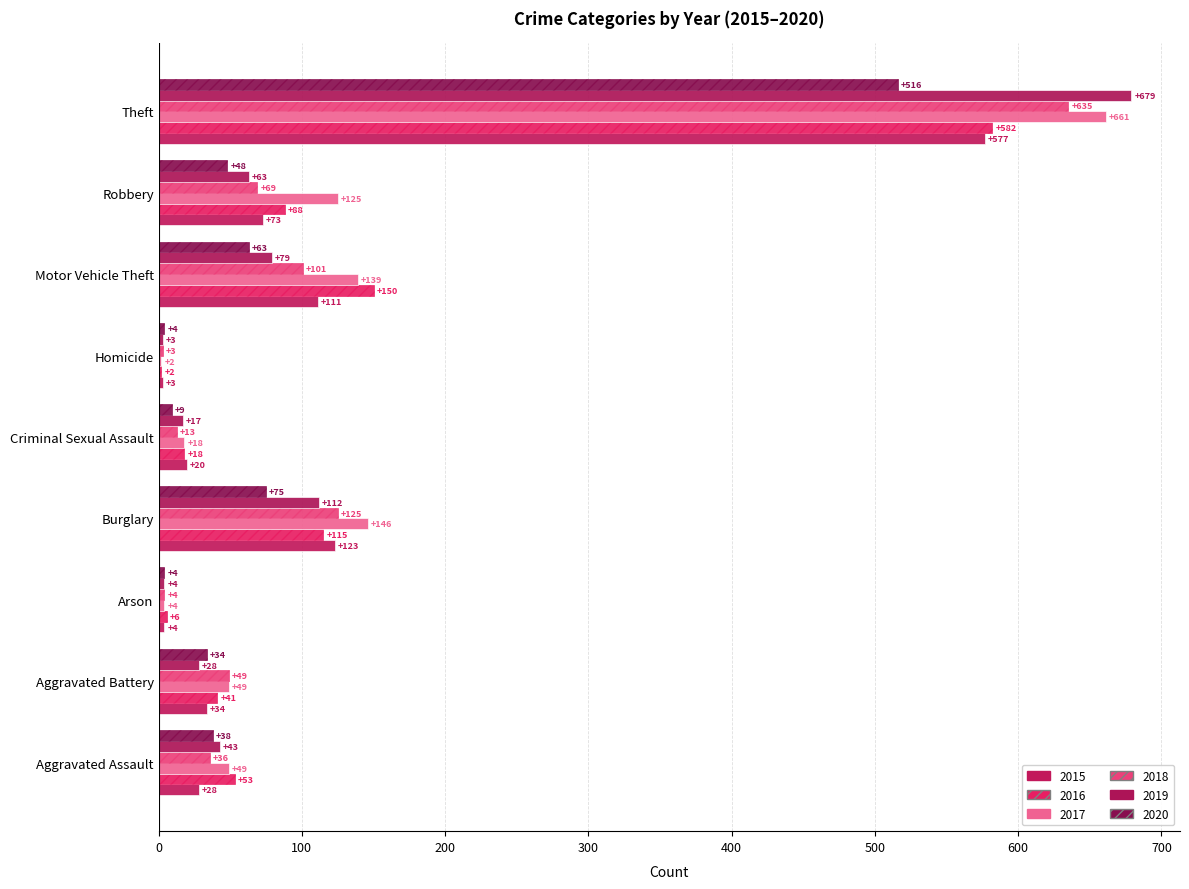

Is it true that 2017 equals 83 at Aggravated Battery?

False